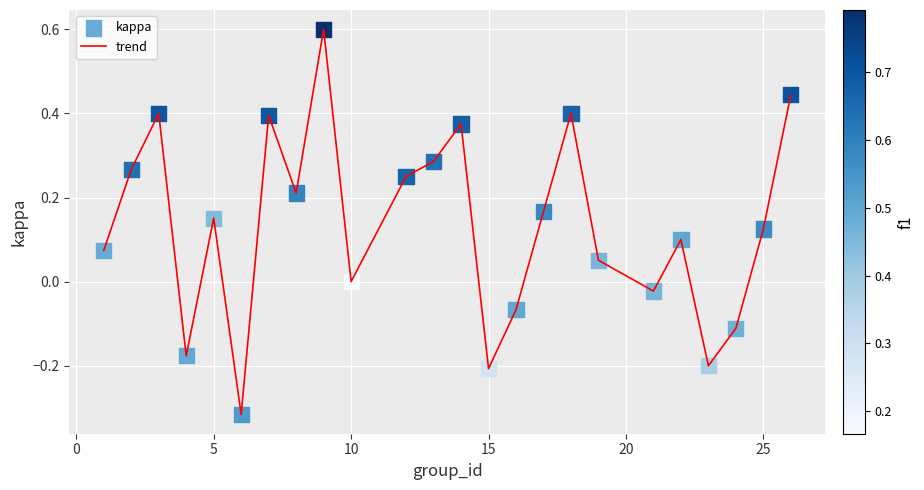

What is the difference between the maximum and minimum values?

0.9